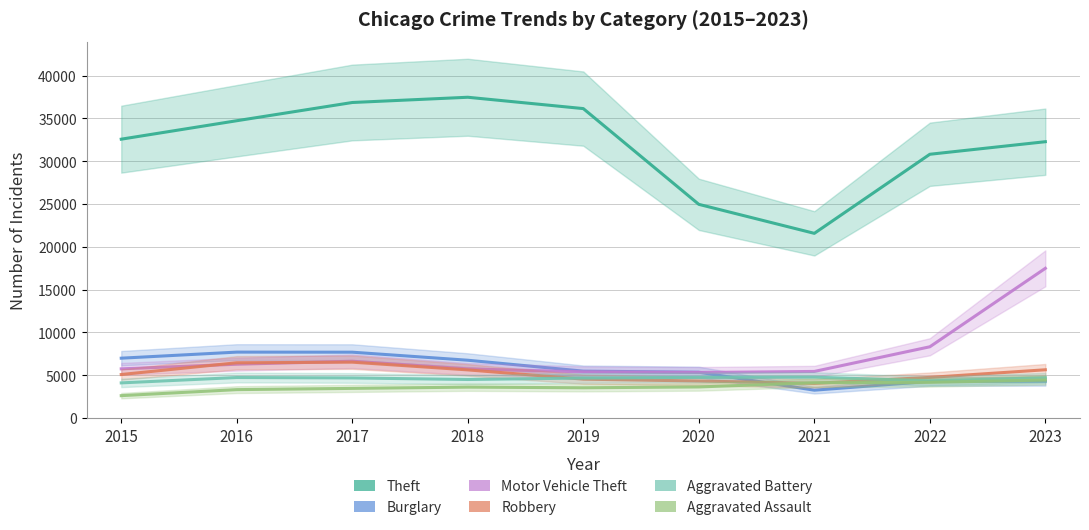

True or false: Aggravated Assault and Burglary intersect in this chart.

True